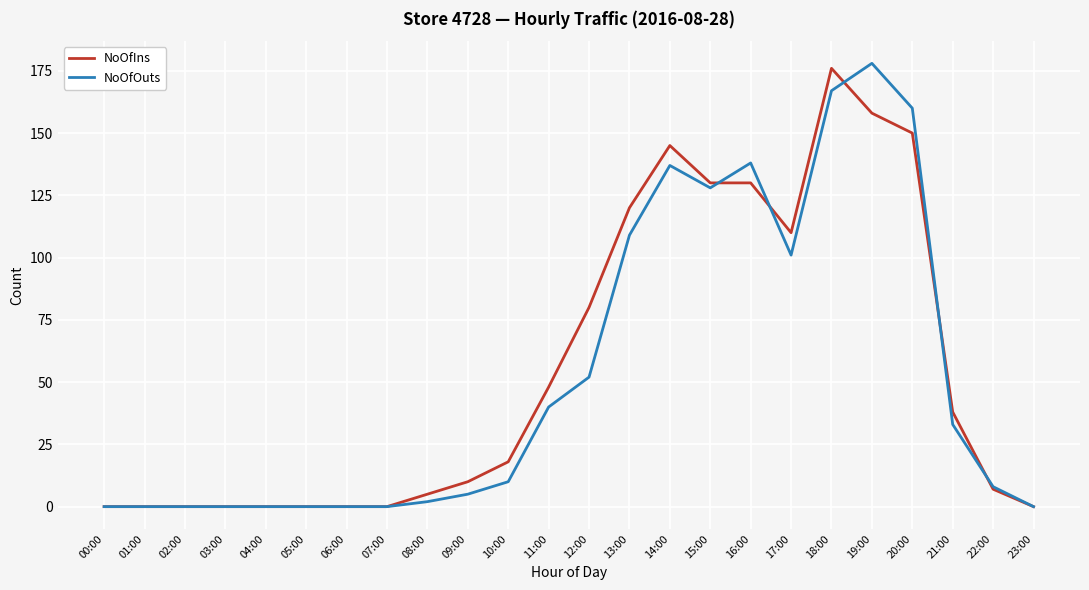

Read the NoOfOuts value at 14:00, to the nearest 5.

135